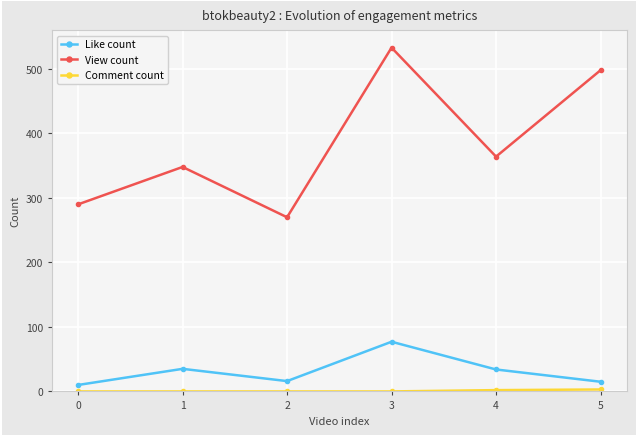

What is the greatest value displayed?

533